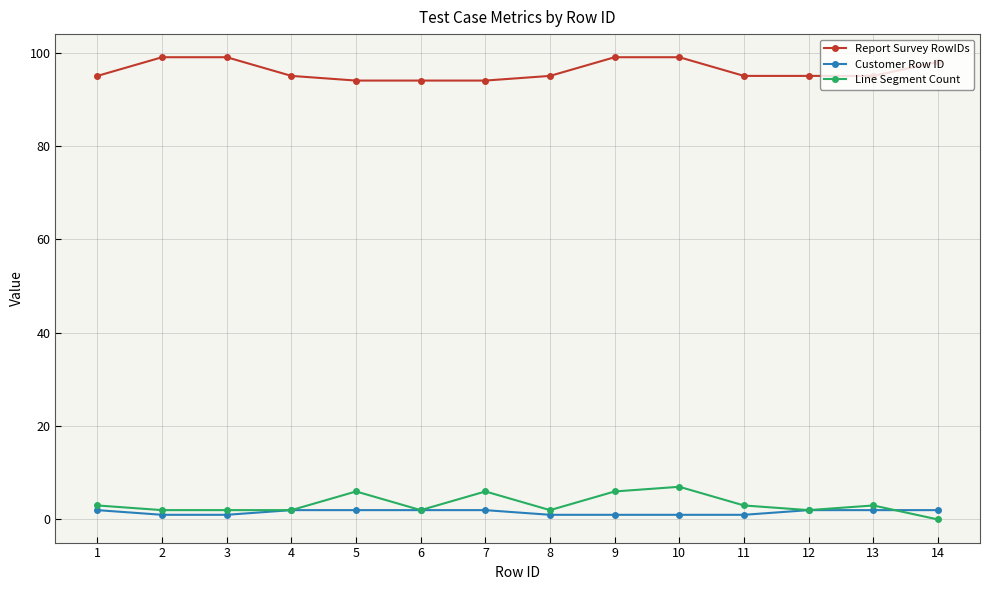

How many series are shown in this chart?

3